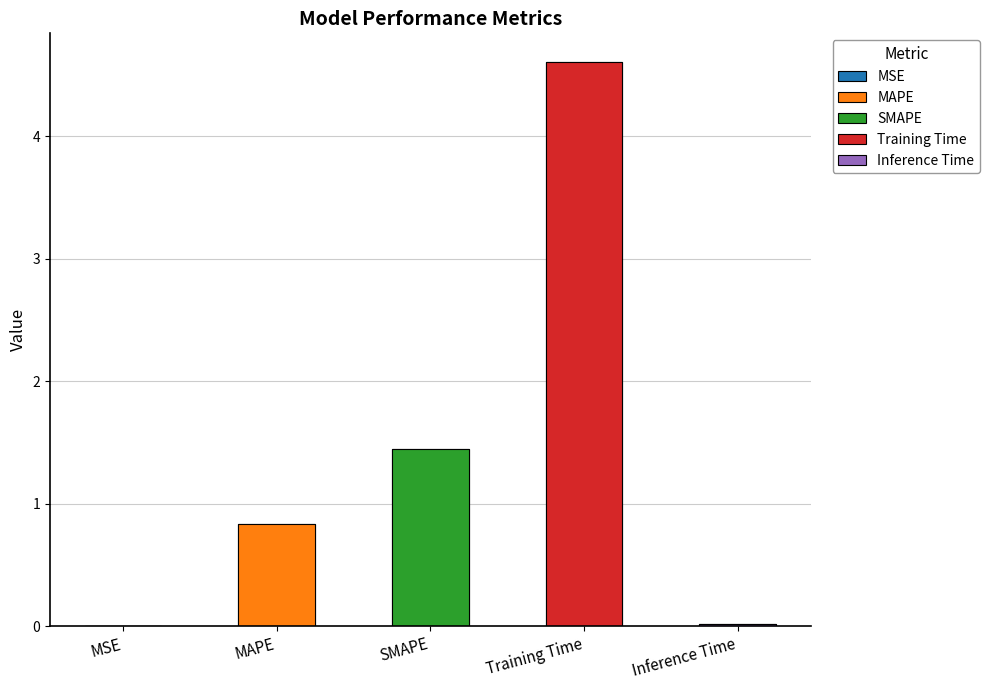

Are the bars grouped side by side (vs. stacked)?

No